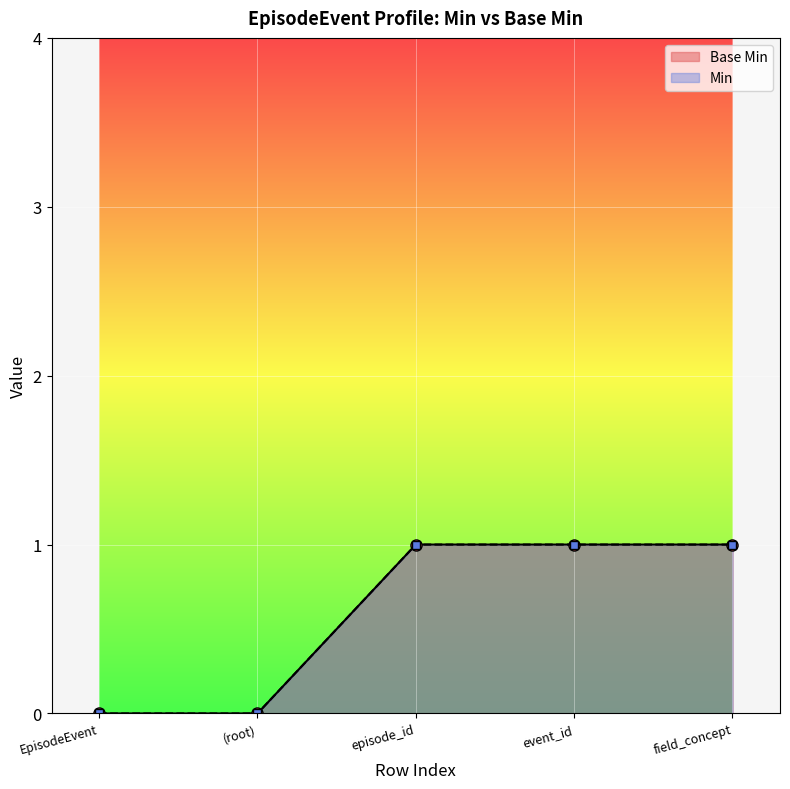

How many values are below 1?

2